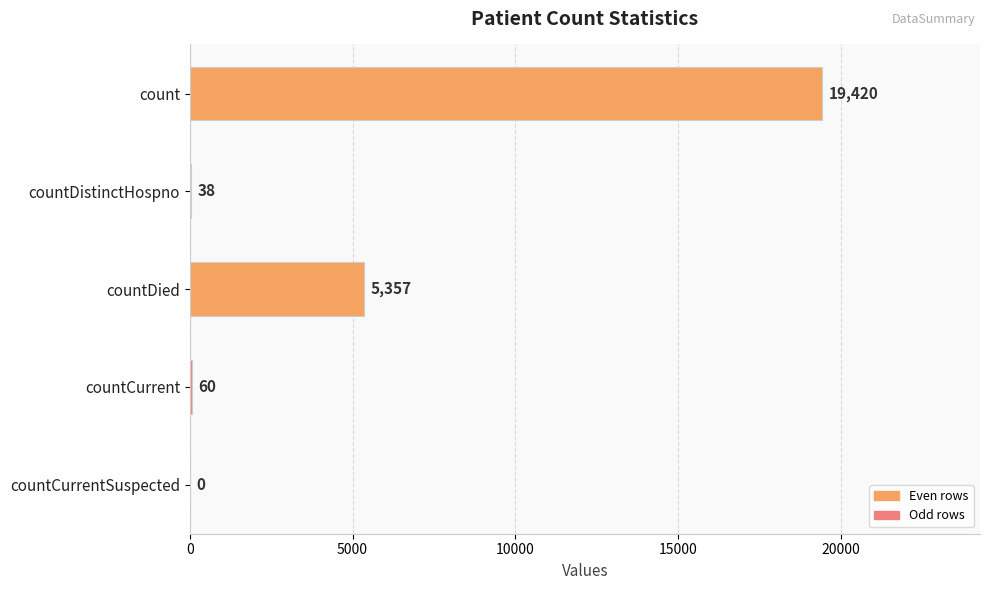

Between count and countDistinctHospno, which is larger?

count